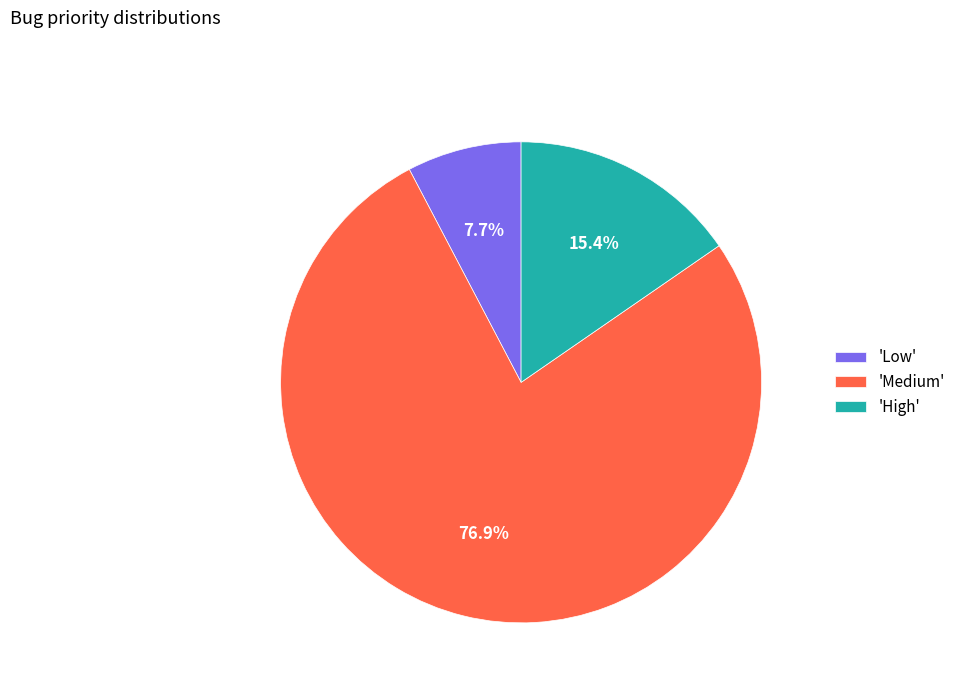

Count the number of slices in the pie.

3